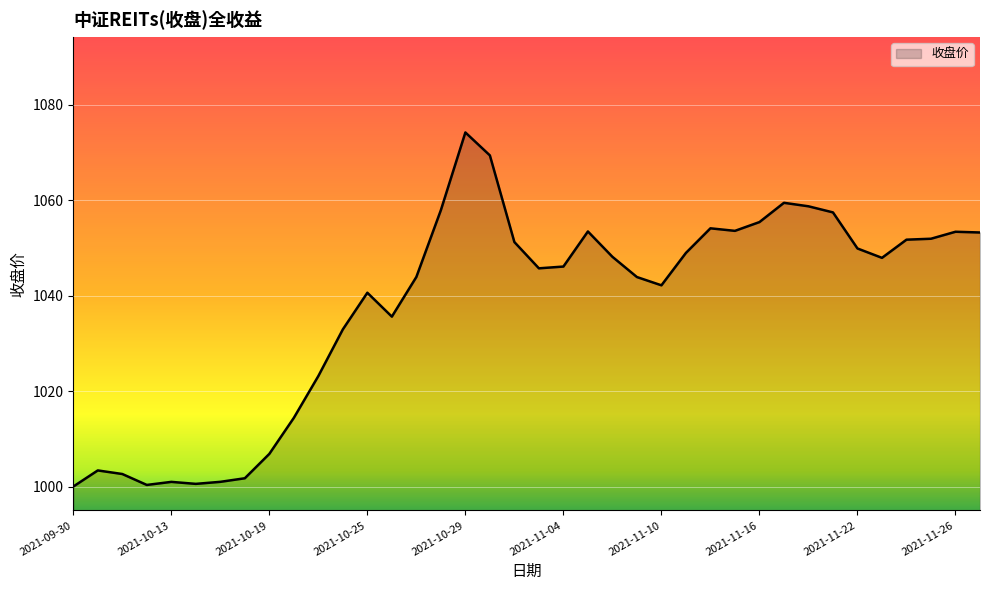

What is the minimum value shown in the chart?

1000.0